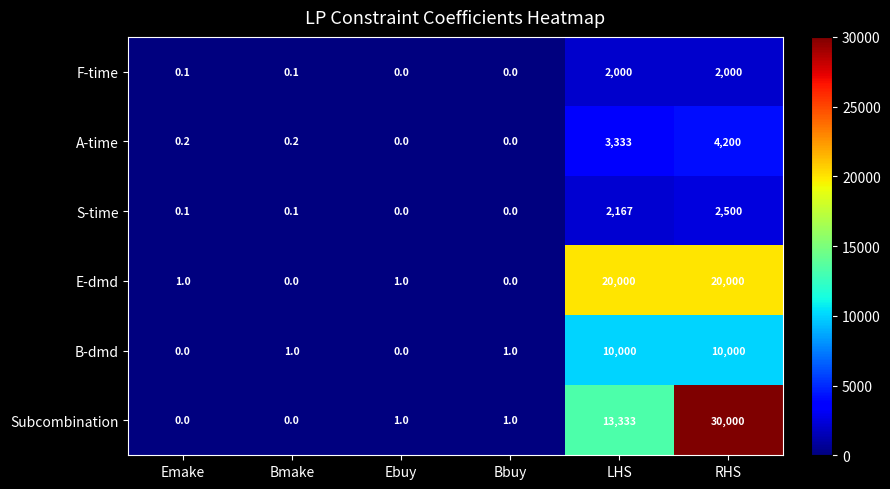

Which category has the highest value in the S-time series?

RHS